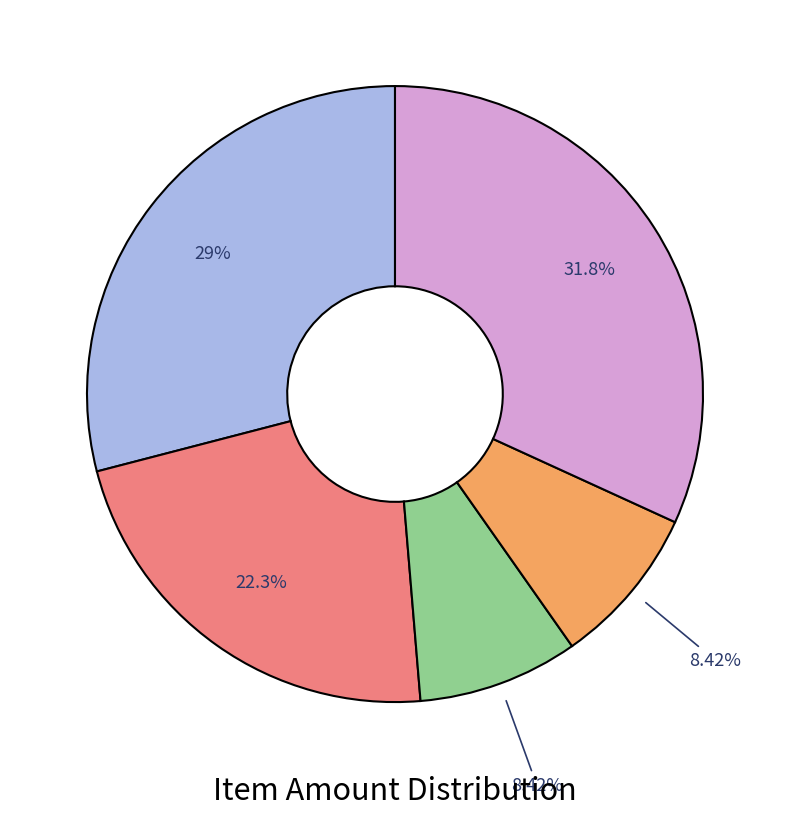

Does any single category account for the majority?

No